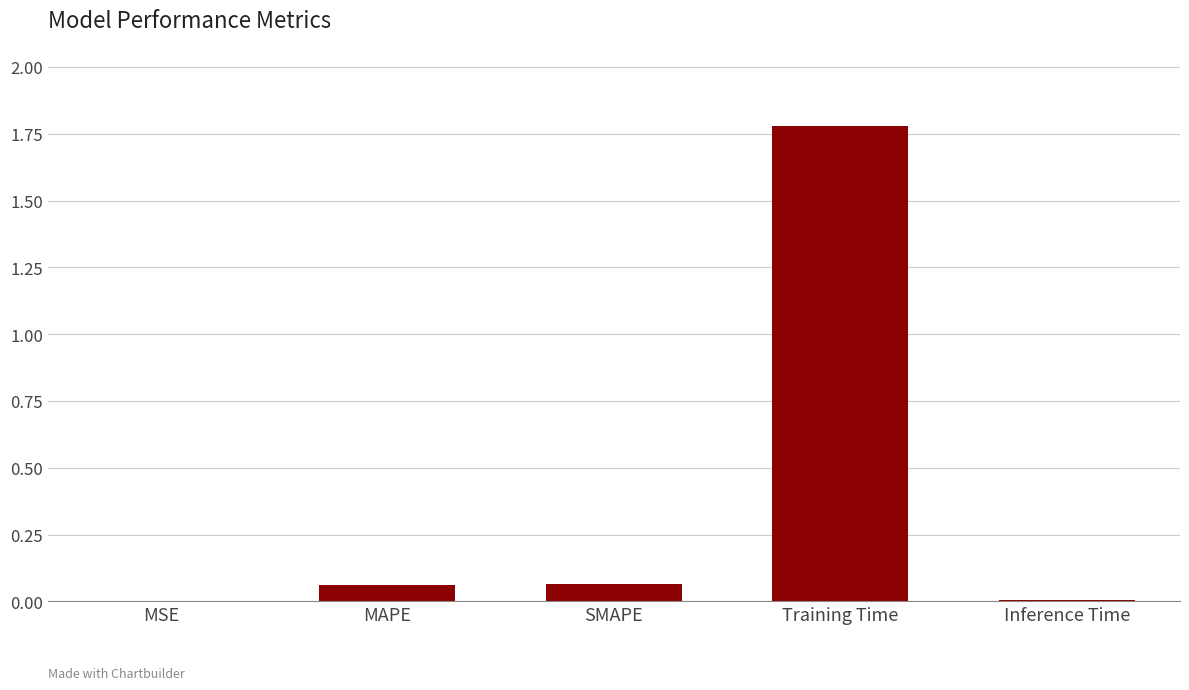

At which category does the chart reach its peak across all series?

Training Time